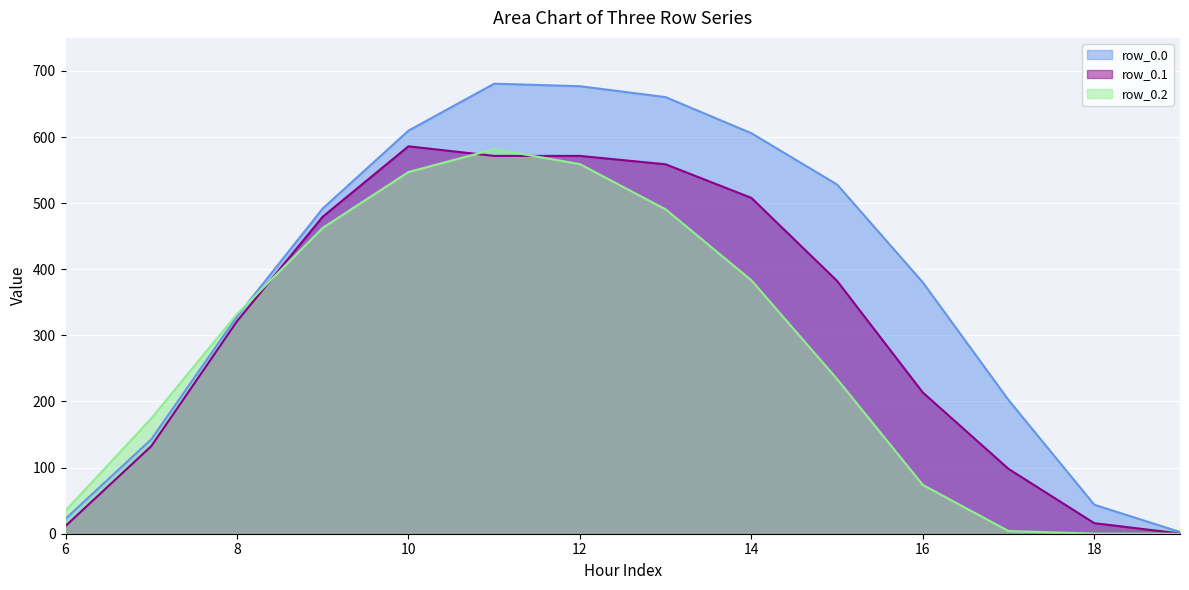

What is the total value across all series at 8?

982.3